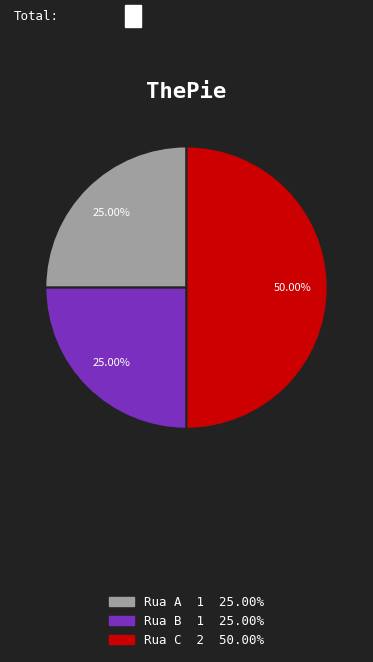

Which has a higher value, Rua C or Rua B?

Rua C